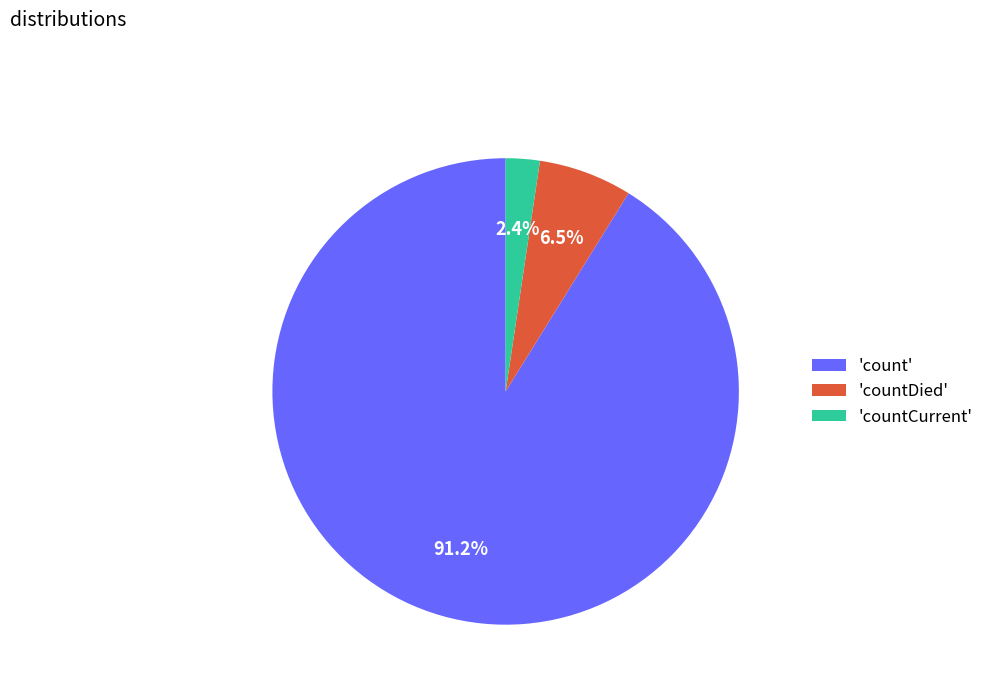

Which slice is the smallest?

'countCurrent'